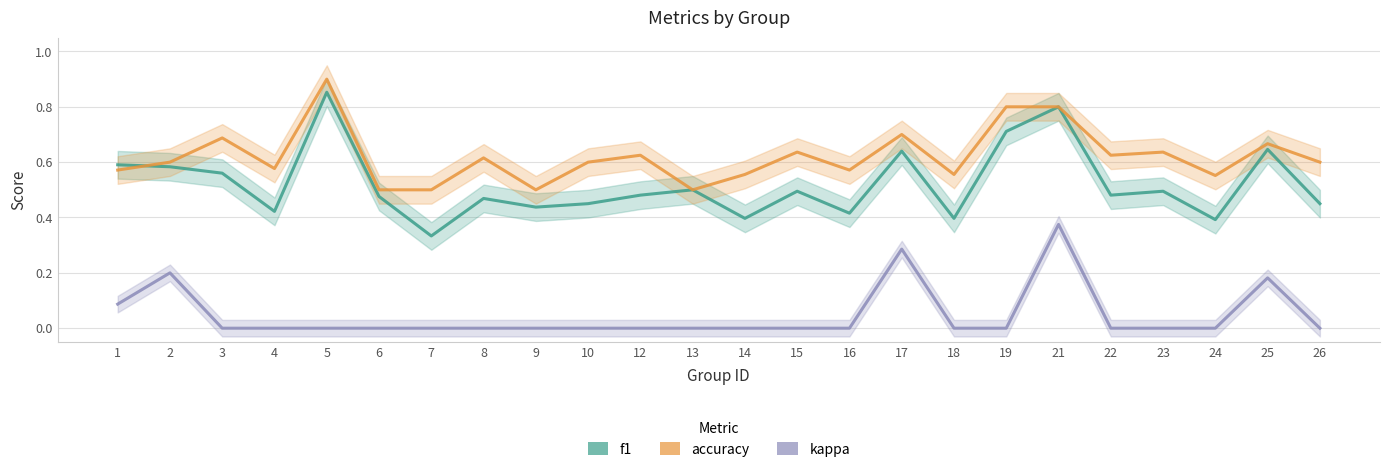

Which has a higher value, 26 or 17?

17